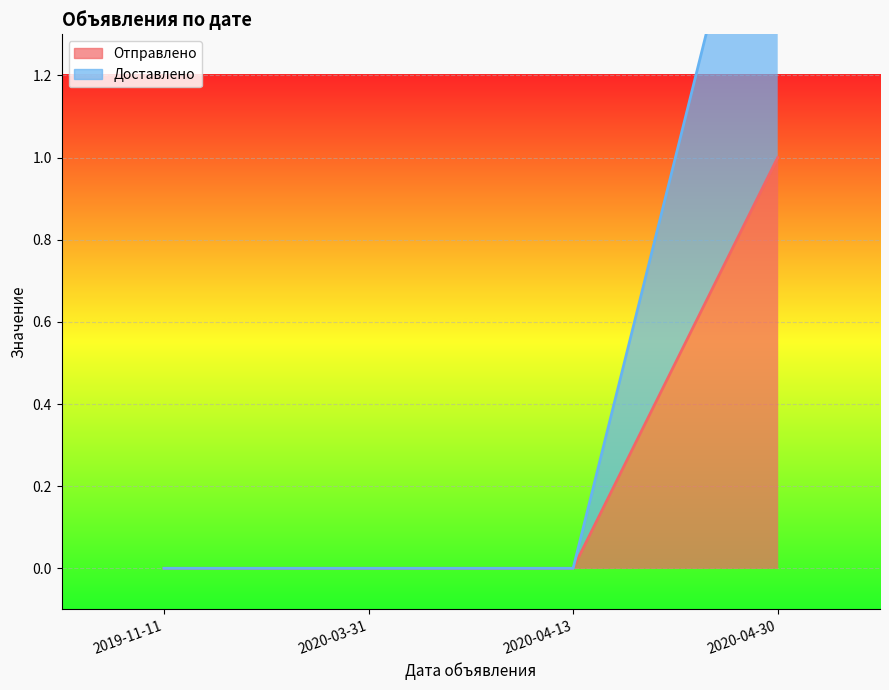

At which category is the sum across all series the highest?

2020-04-30